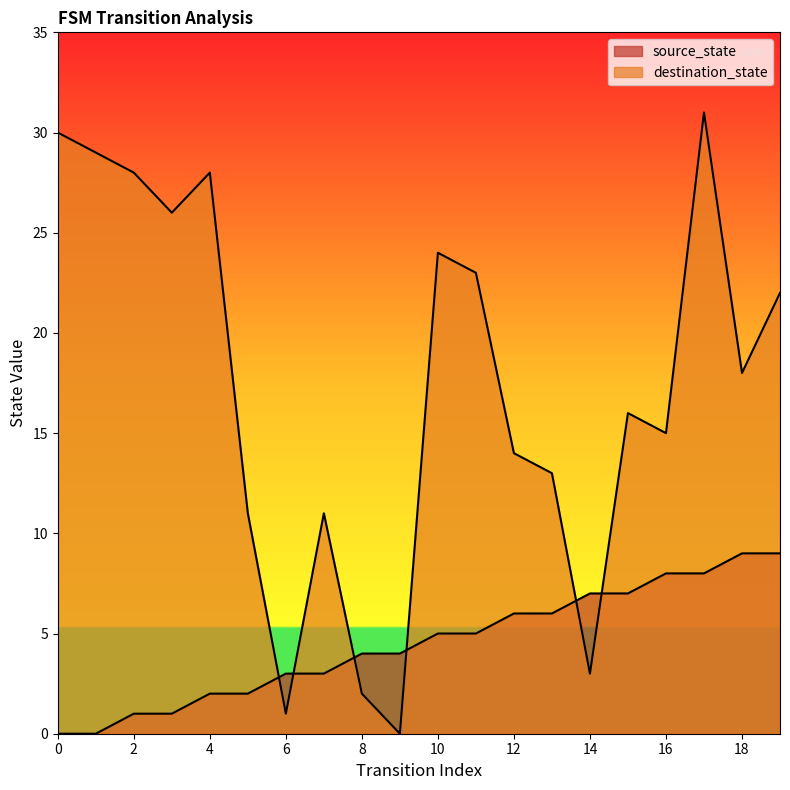

Where is source_state nearest to the value 4?

8